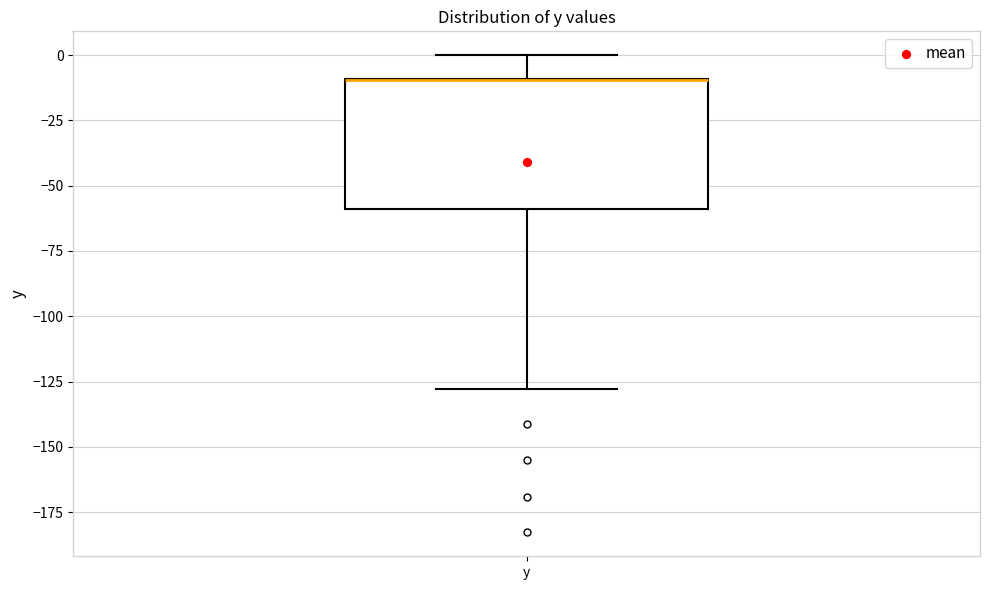

Where does the lower whisker of the box for y end on the y-axis? The values are not printed on the chart, so give them approximately, as read against the axis.

-130